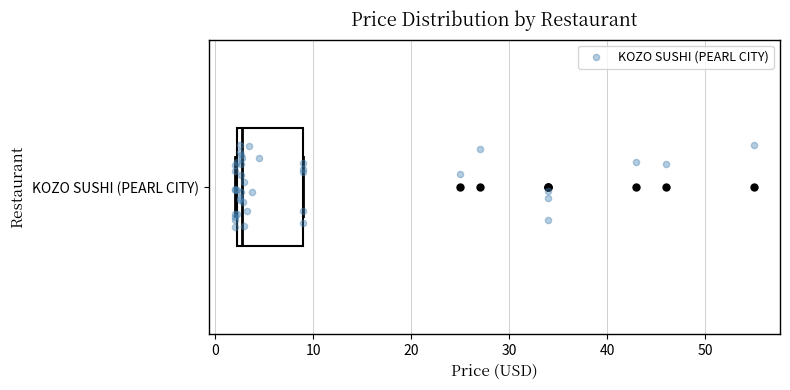

Transcribe this box plot: give where the median line is, the range the box spans, and where the two whiskers end, as read against the x-axis. The values are not printed on the chart, so give them approximately, as read against the axis.

median 3, box 2 to 9, whiskers 2 to 9